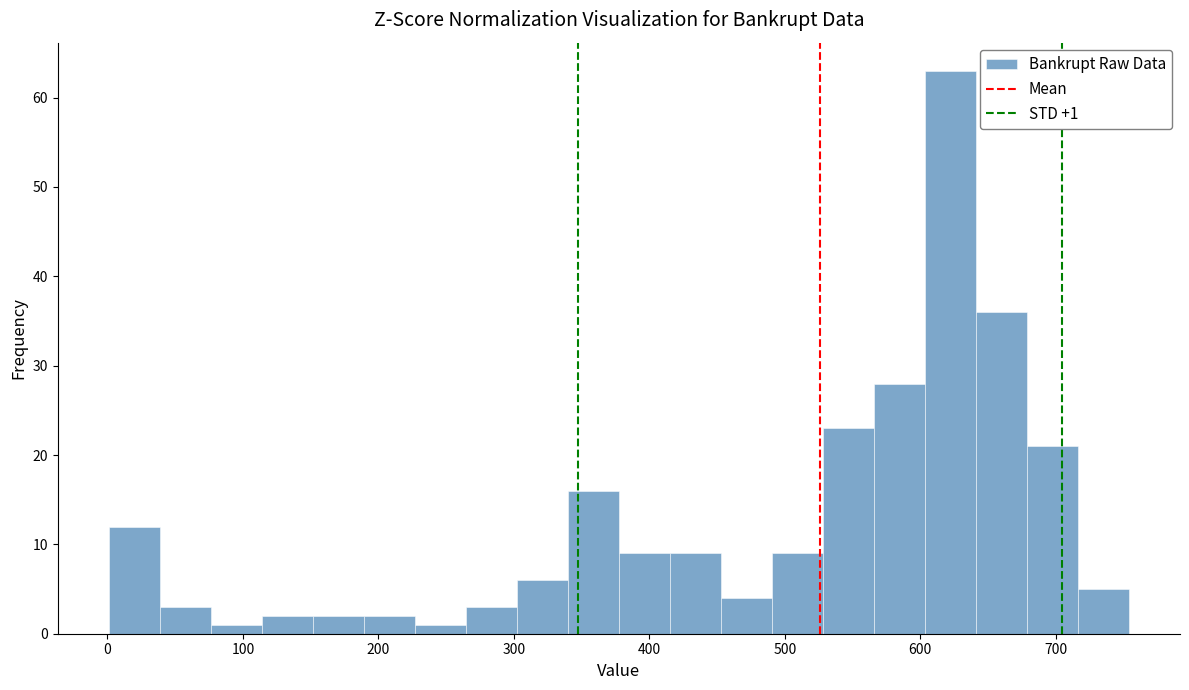

Read against the x-axis, roughly where is the centre of the tallest bar?

620